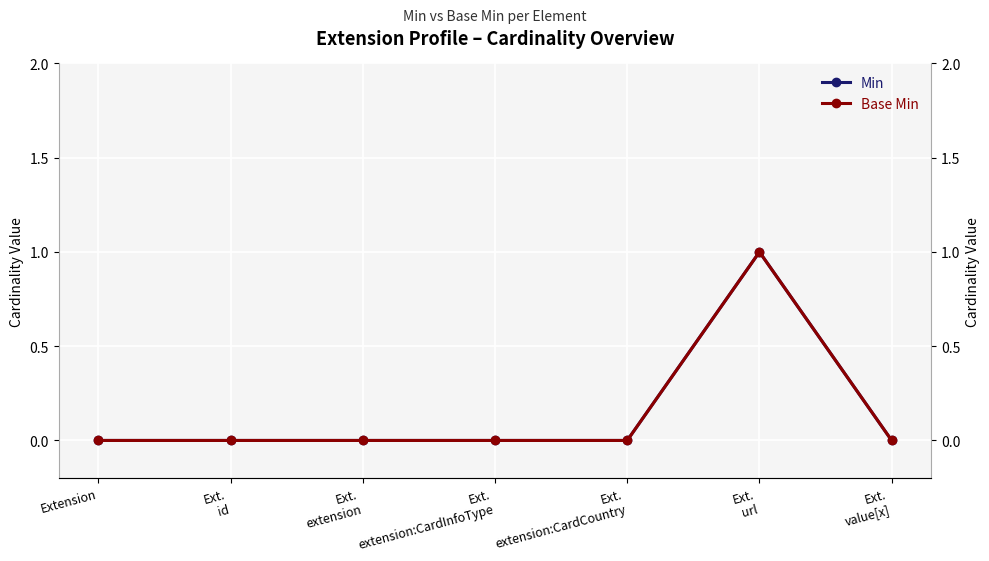

Does the chart display data point markers on the line(s)?

Yes